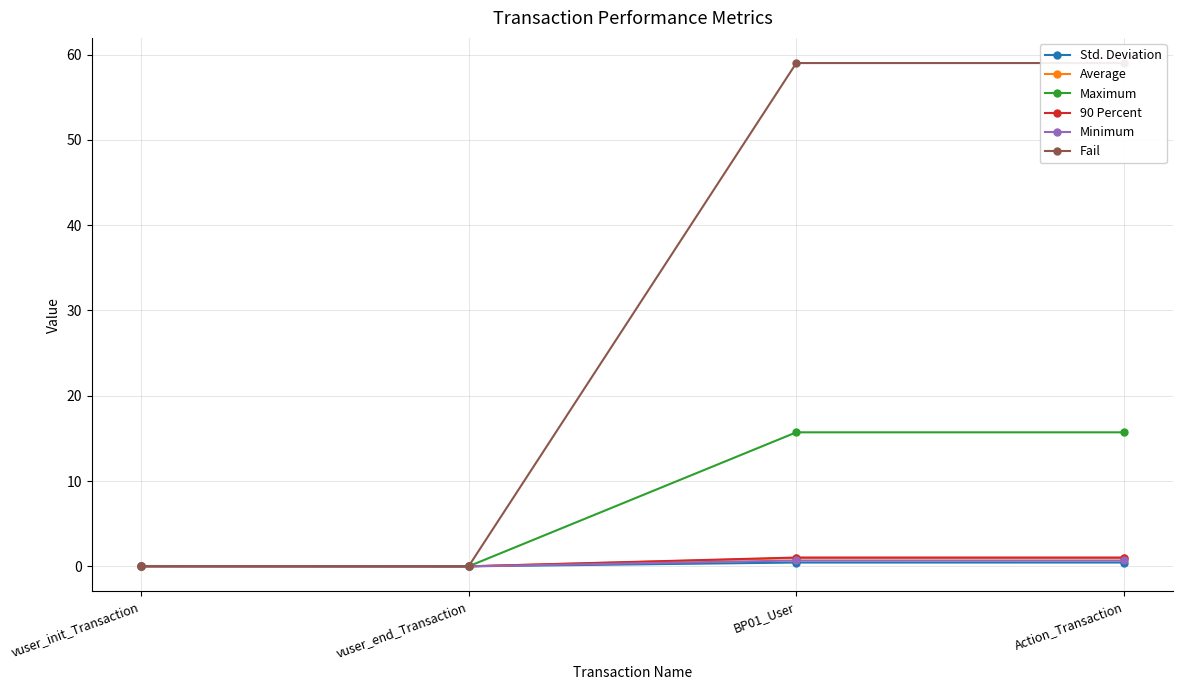

What is the sum of the Minimum values at vuser_init_Transaction and BP01_User?

0.7